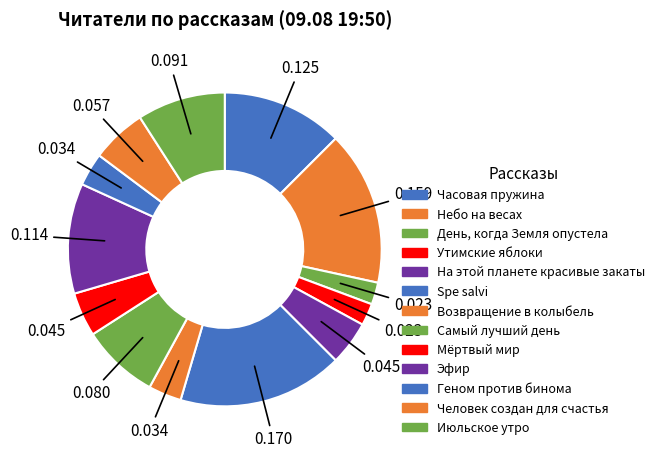

Count the number of slices in the pie.

13